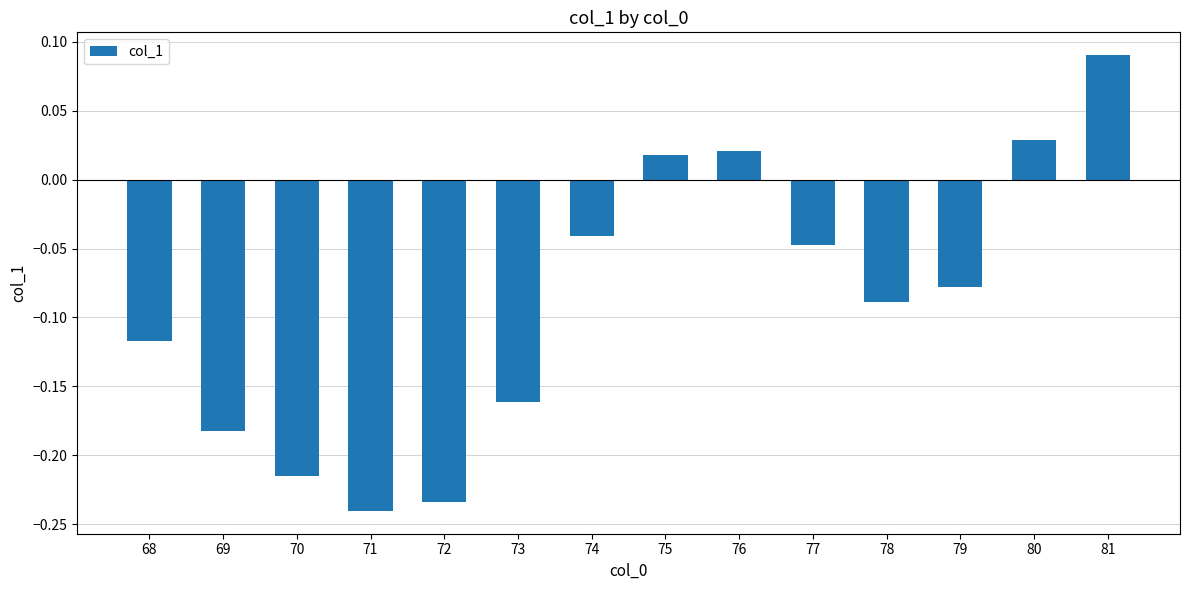

Between 71 and 80, which is larger?

80